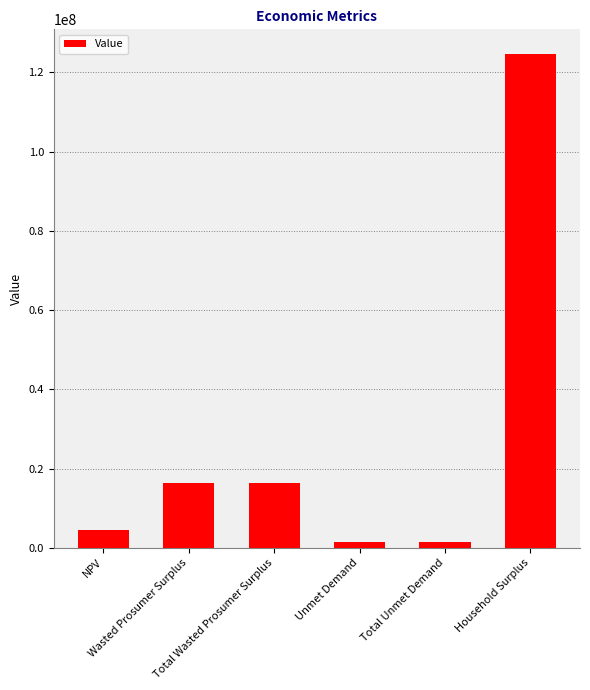

Reading left to right, what are all the values shown in this chart?

4619531.4	16336328.8	16336328.8	1554689.5	1554689.5	124651962.9